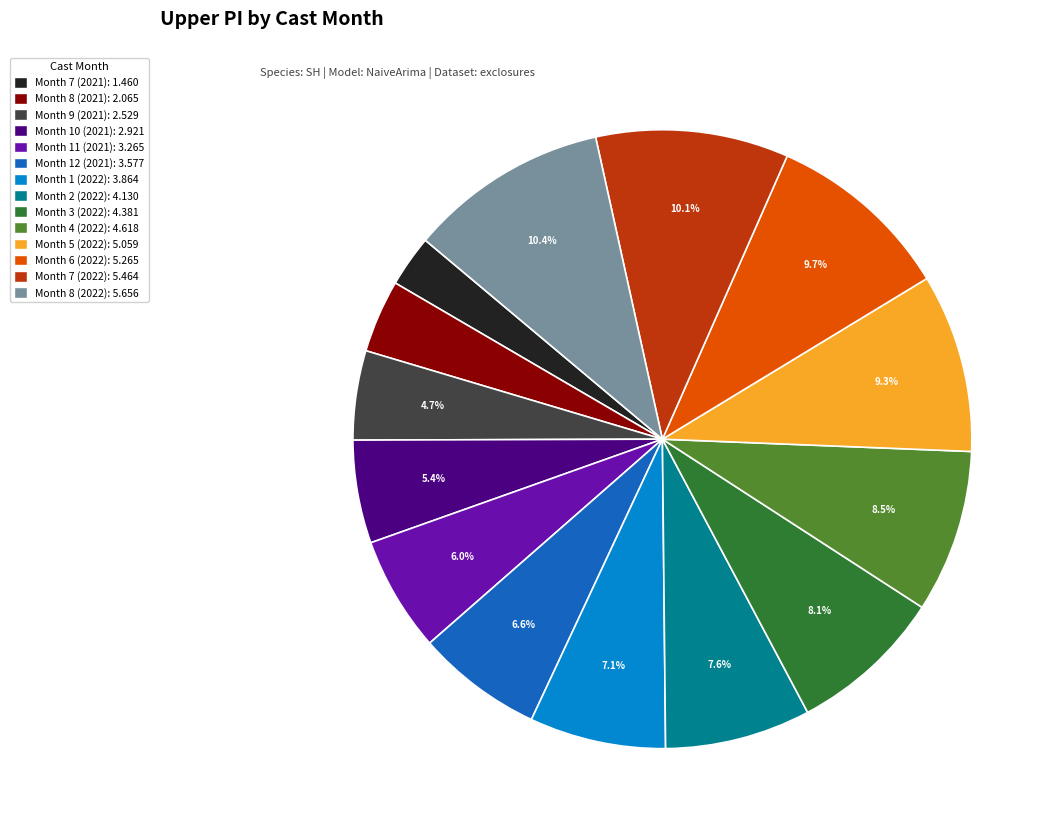

Which category has the smallest portion of the pie?

Month 7 (2021): 1.460